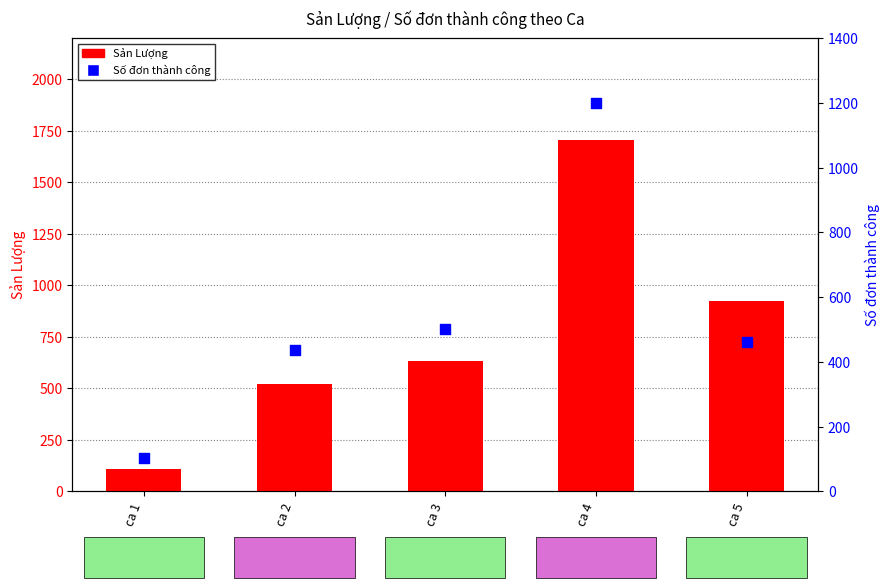

Which series contains the lowest Y value?

Số đơn thành công